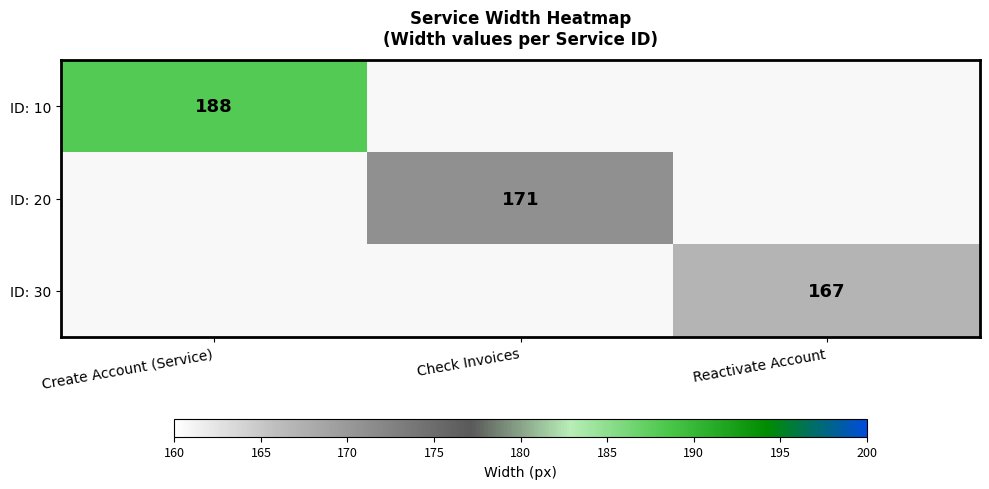

The ID: 30 series shows 285 at Reactivate Account. True or false?

False